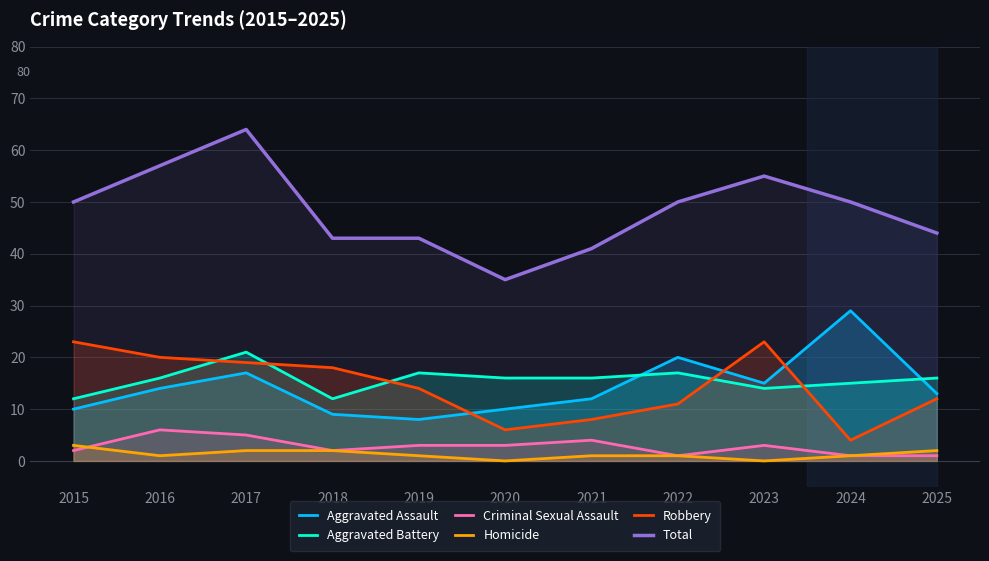

What is the value of the Total point at the 5th from the left?

43